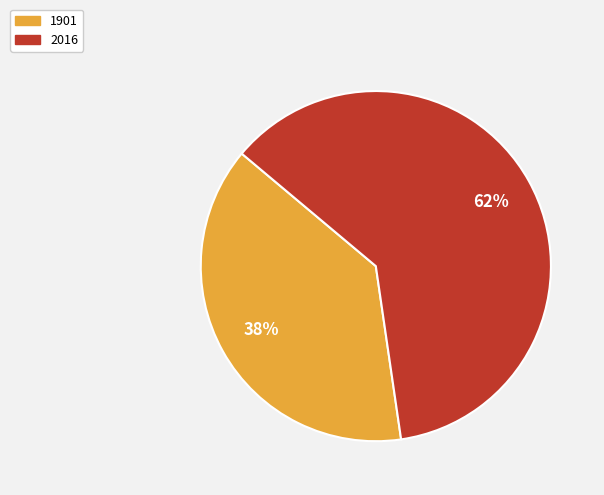

Does any single category account for the majority?

Yes